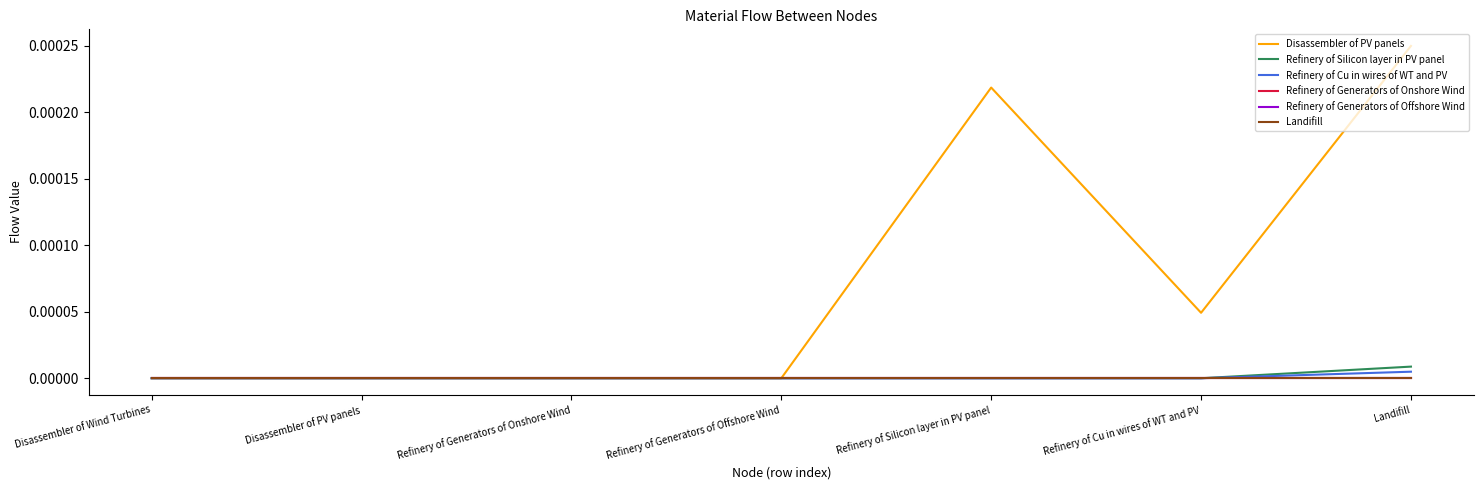

List the series in order of their peak value, highest first.

Disassembler of PV panels, Refinery of Silicon layer in PV panel, Refinery of Cu in wires of WT and PV, Refinery of Generators of Onshore Wind, Refinery of Generators of Offshore Wind, Landifill